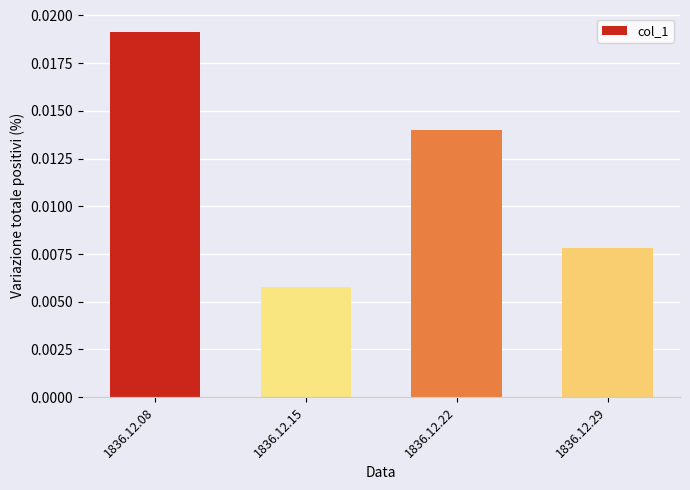

Which label corresponds to the smallest value in the chart?

1836.12.15